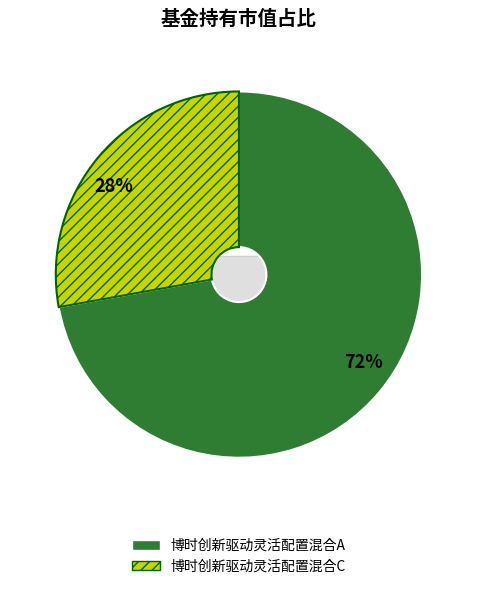

What is the largest slice in the pie chart?

博时创新驱动灵活配置混合A